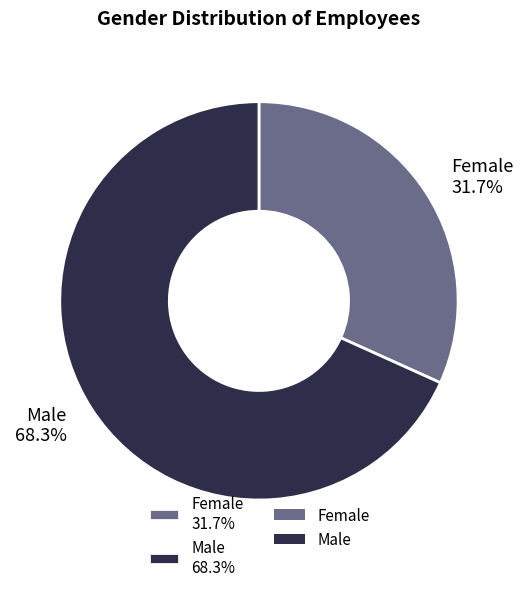

Combined, what portion of the pie is Male and Female?

100.0%